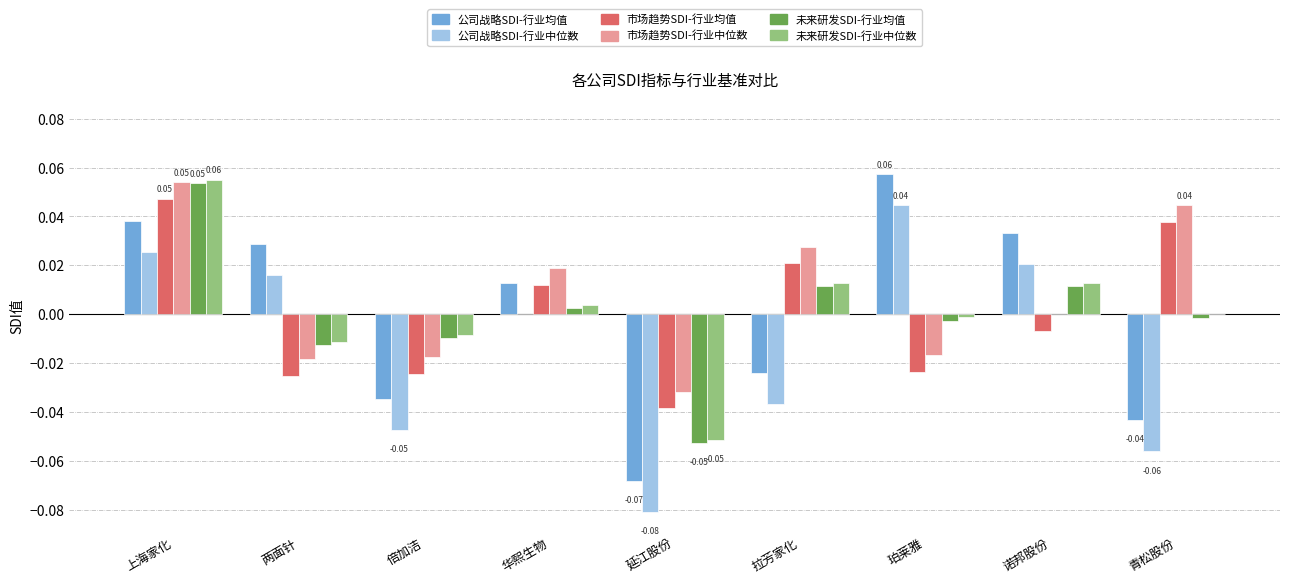

At which label does 市场趋势SDI-行业中位数 reach its peak?

上海家化